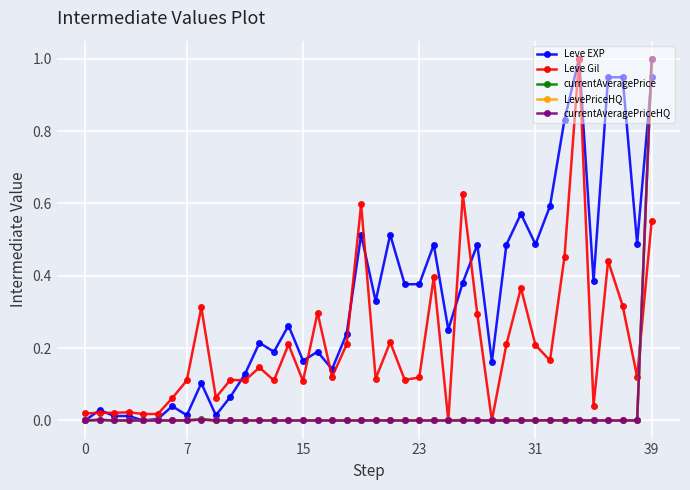

True or false: Leve EXP has more than 0 interior local peaks.

True